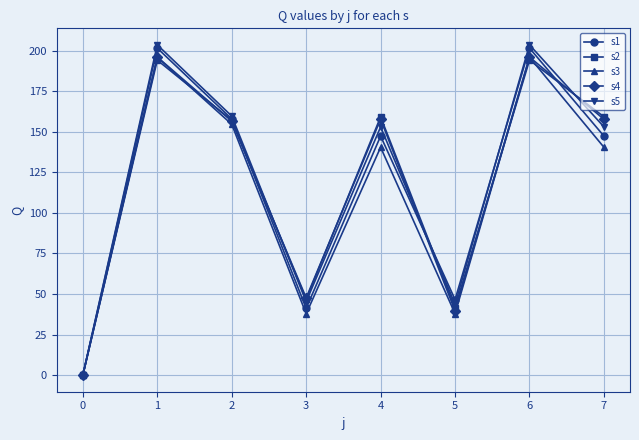

Is it true that s1 equals 204.1 at 4?

False